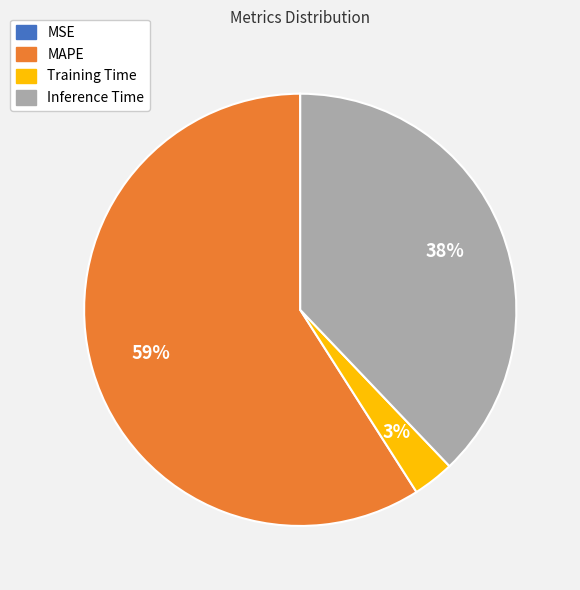

Is it true that Training Time is 9% of the pie?

False